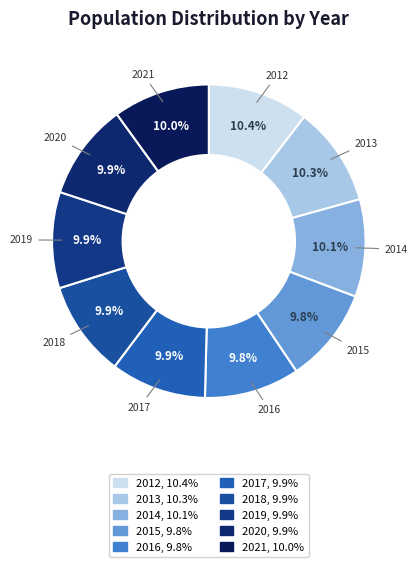

The 2015 slice represents 10% of the pie. True or false?

True